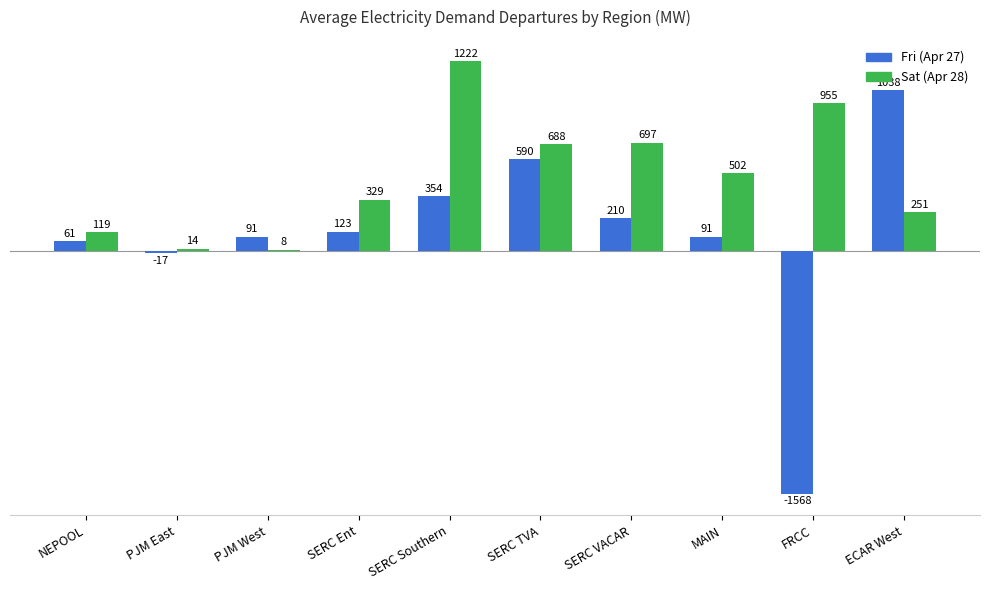

Which series has the largest total across all categories?

Sat (Apr 28)